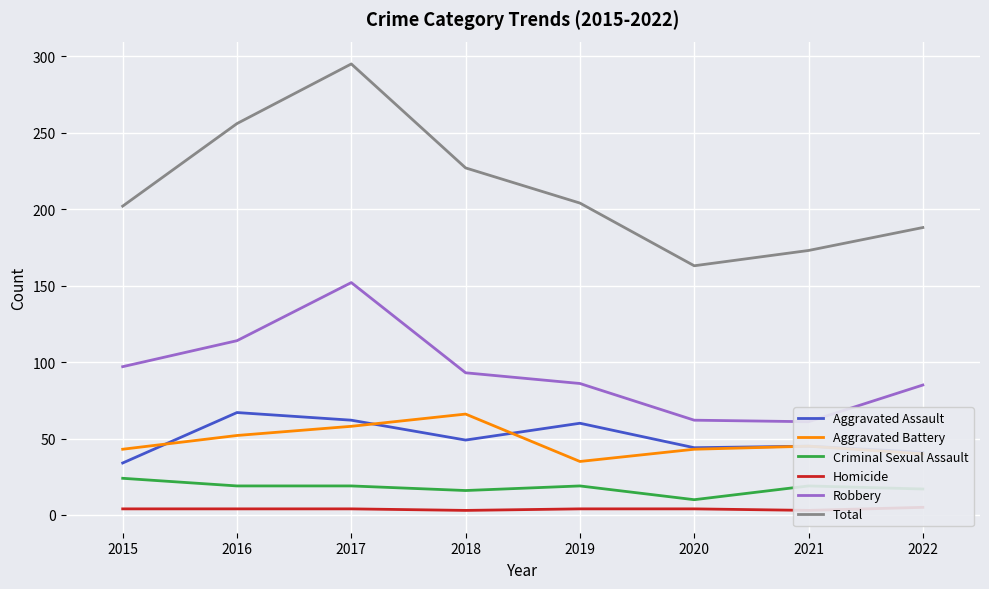

Reading left to right, transcribe all the data shown in this chart.

Aggravated Assault: 2015=34	2016=67	2017=62	2018=49	2019=60	2020=44	2021=45	2022=41
Aggravated Battery: 2015=43	2016=52	2017=58	2018=66	2019=35	2020=43	2021=45	2022=40
Criminal Sexual Assault: 2015=24	2016=19	2017=19	2018=16	2019=19	2020=10	2021=19	2022=17
Homicide: 2015=4	2016=4	2017=4	2018=3	2019=4	2020=4	2021=3	2022=5
Robbery: 2015=97	2016=114	2017=152	2018=93	2019=86	2020=62	2021=61	2022=85
Total: 2015=202	2016=256	2017=295	2018=227	2019=204	2020=163	2021=173	2022=188